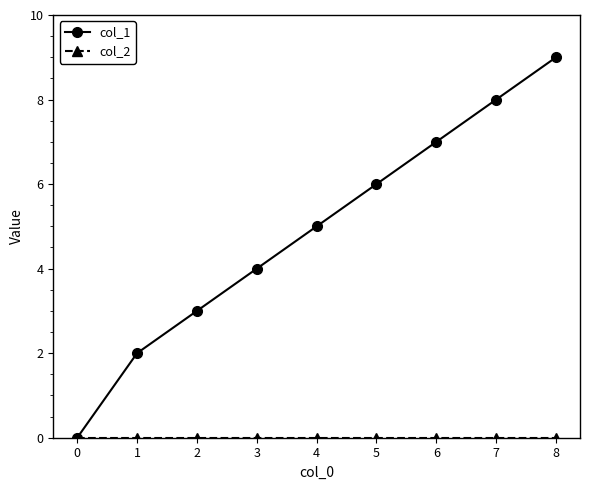

Which series has the largest total across all categories?

col_1